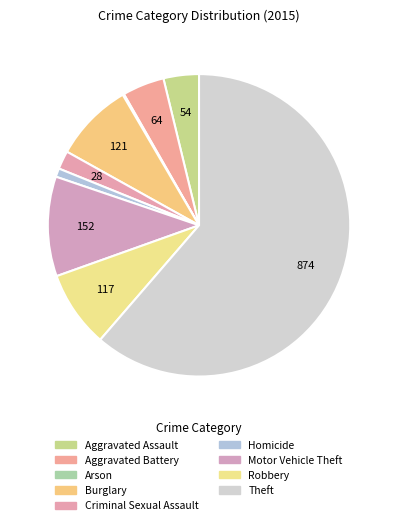

What is the smallest slice in the pie chart?

Arson